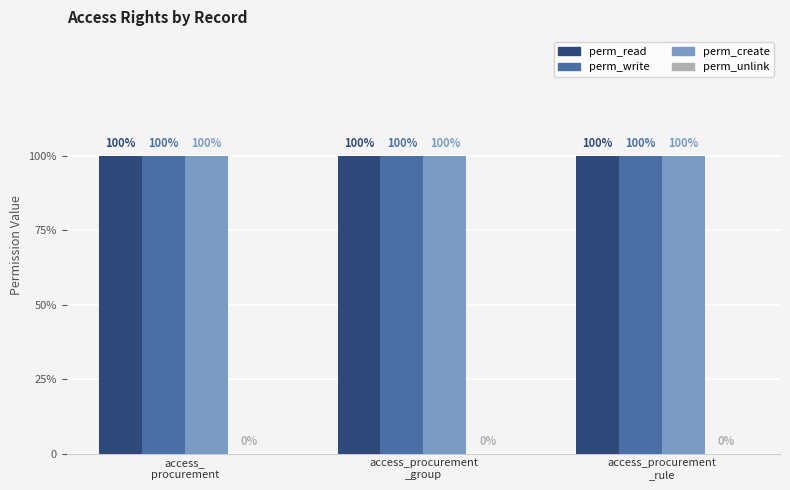

What is the value of the perm_create bar at the 2nd from the left?

1